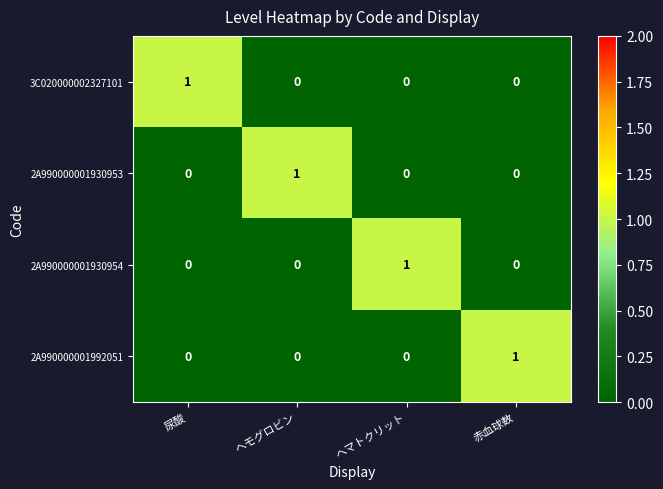

Count the 2A990000001930954 values in the range 0 to 1.

4